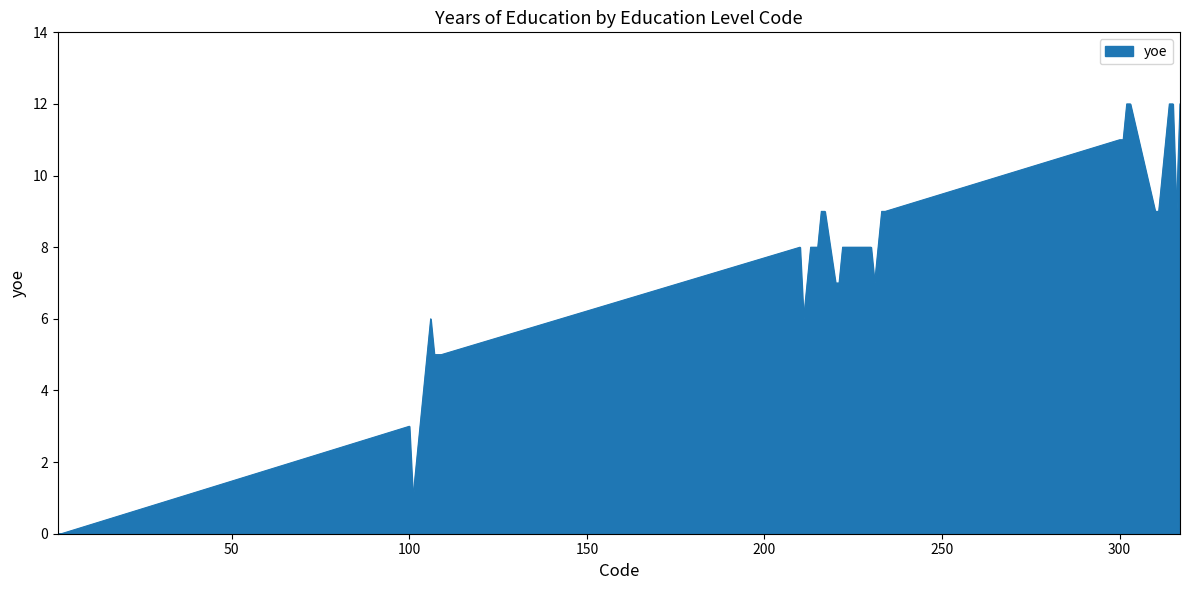

What is the greatest value displayed?

12